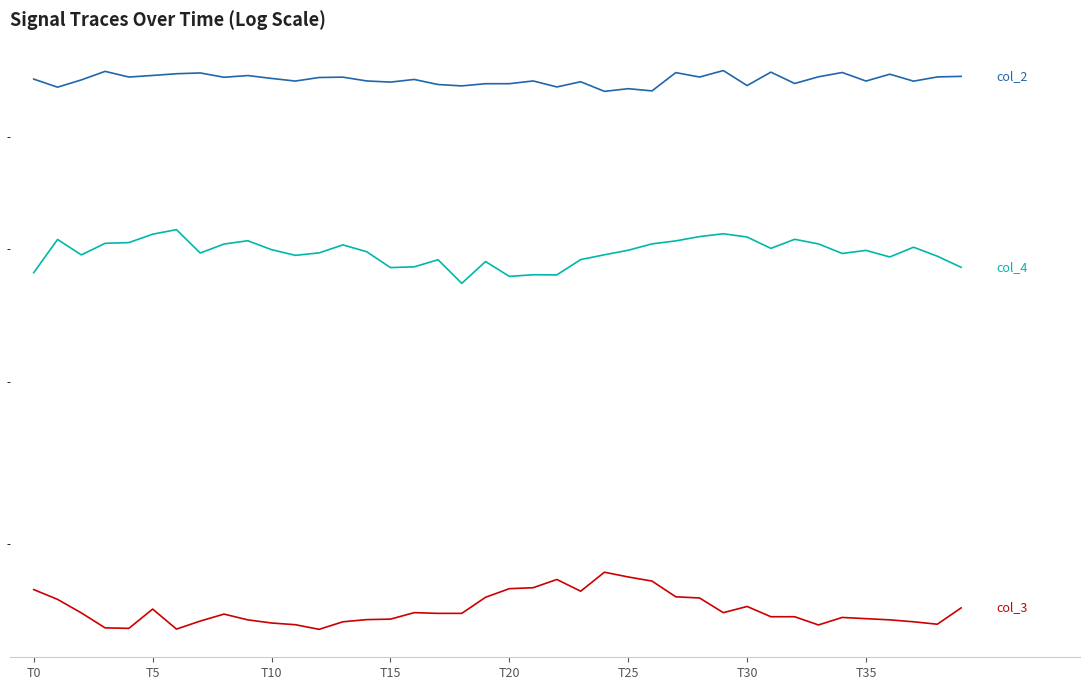

Rank the categories by col_4 value from lowest to highest.

18, 20, 22, 21, T0, 15, 39, 16, 19, 17, 23, 36, 38, 11, T10, 24, 34, T35, 12, 14, 35, 25, 10, 31, 37, 13, 8, 26, 33, T15, T20, 27, 9, T5, 32, 30, 28, T25, 29, T30